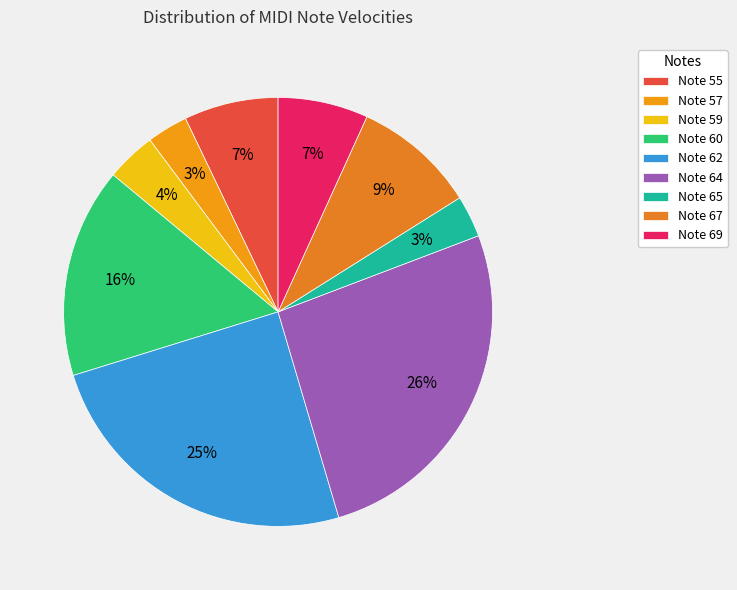

Approximately how many times larger is the value at Note 65 compared to Note 69?

0.5